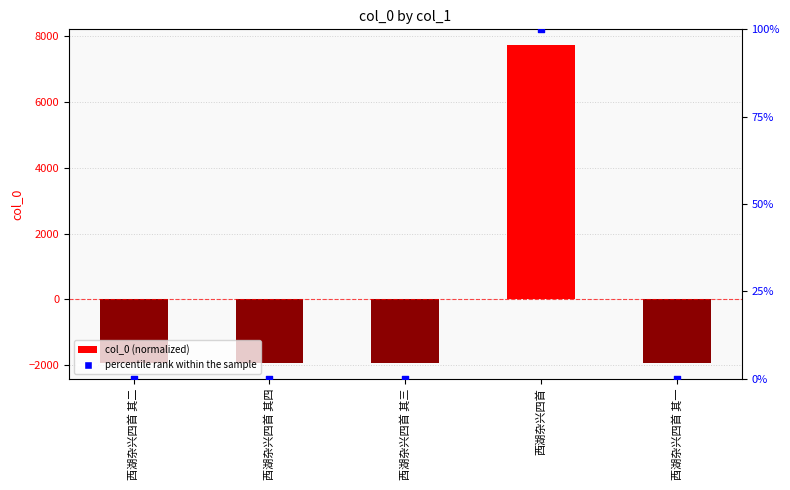

At how many categories does at least one series exceed 6795?

1